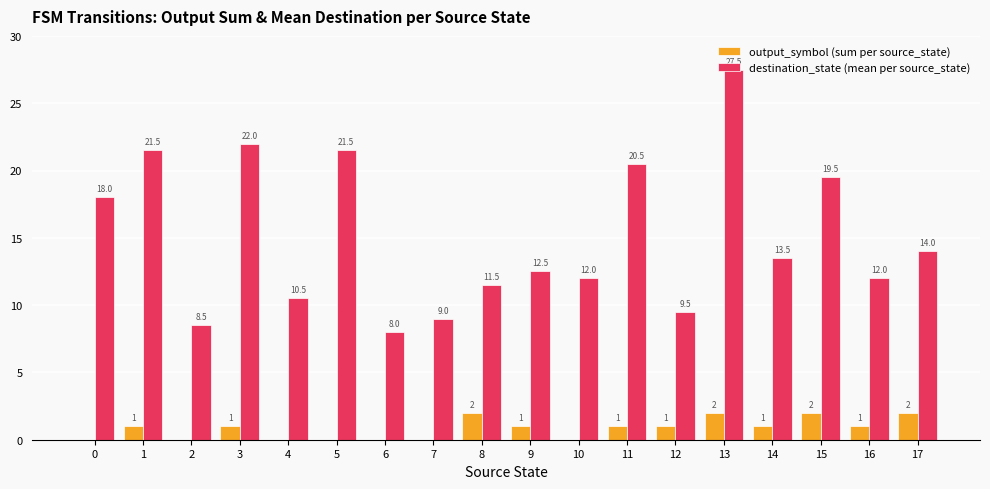

What is the average value of the output_symbol (sum per source_state) series?

0.8